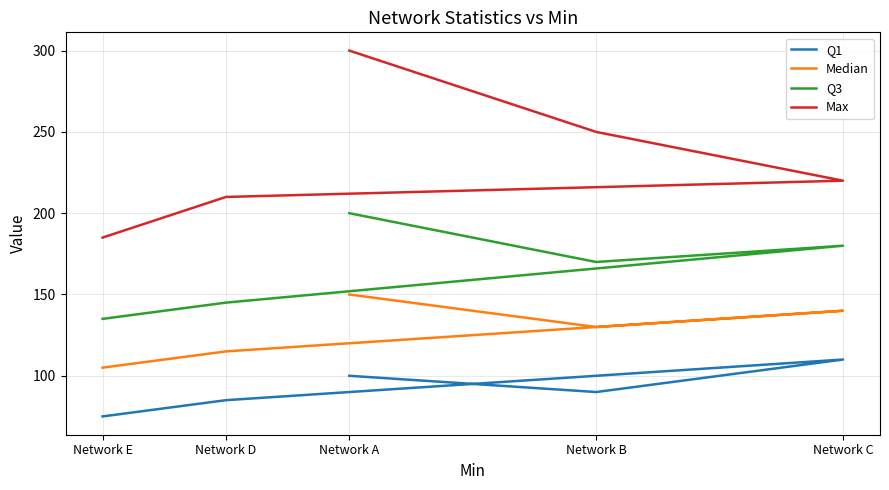

What is the sum of all Max values?

1165